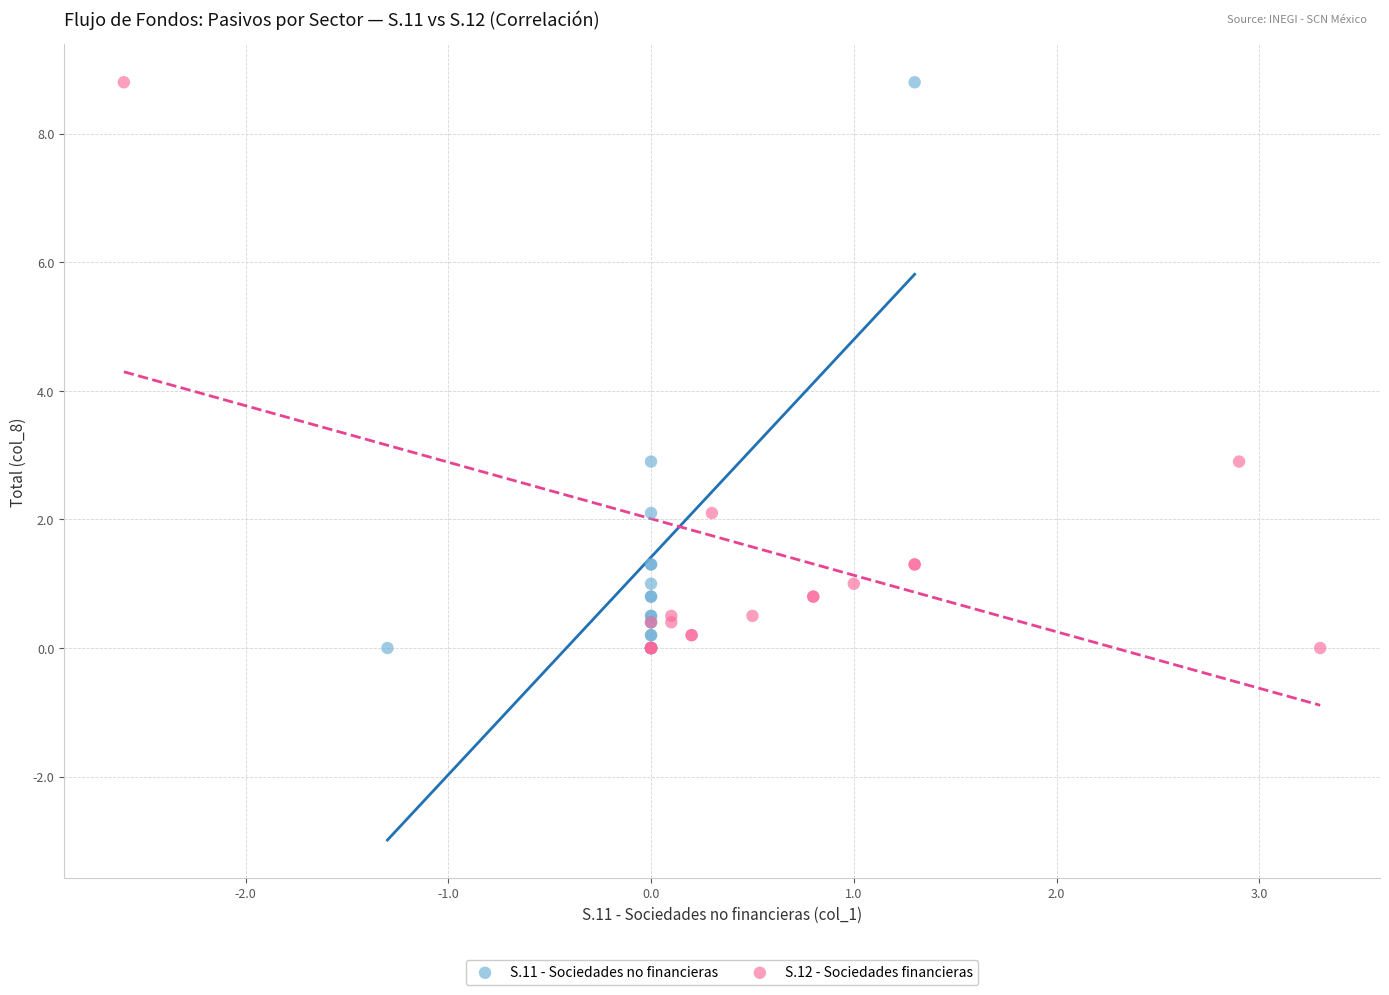

What are all the series names shown in the legend?

S.11 - Sociedades no financieras, S.12 - Sociedades financieras